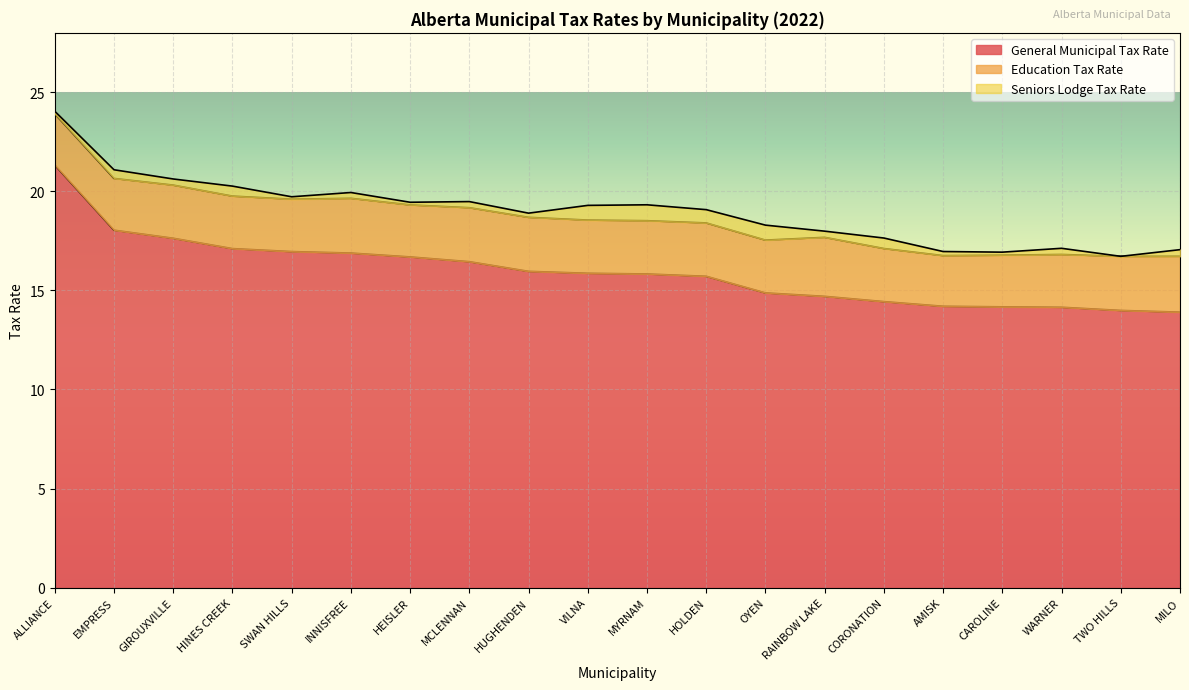

At which category is the sum across all series the highest?

ALLIANCE